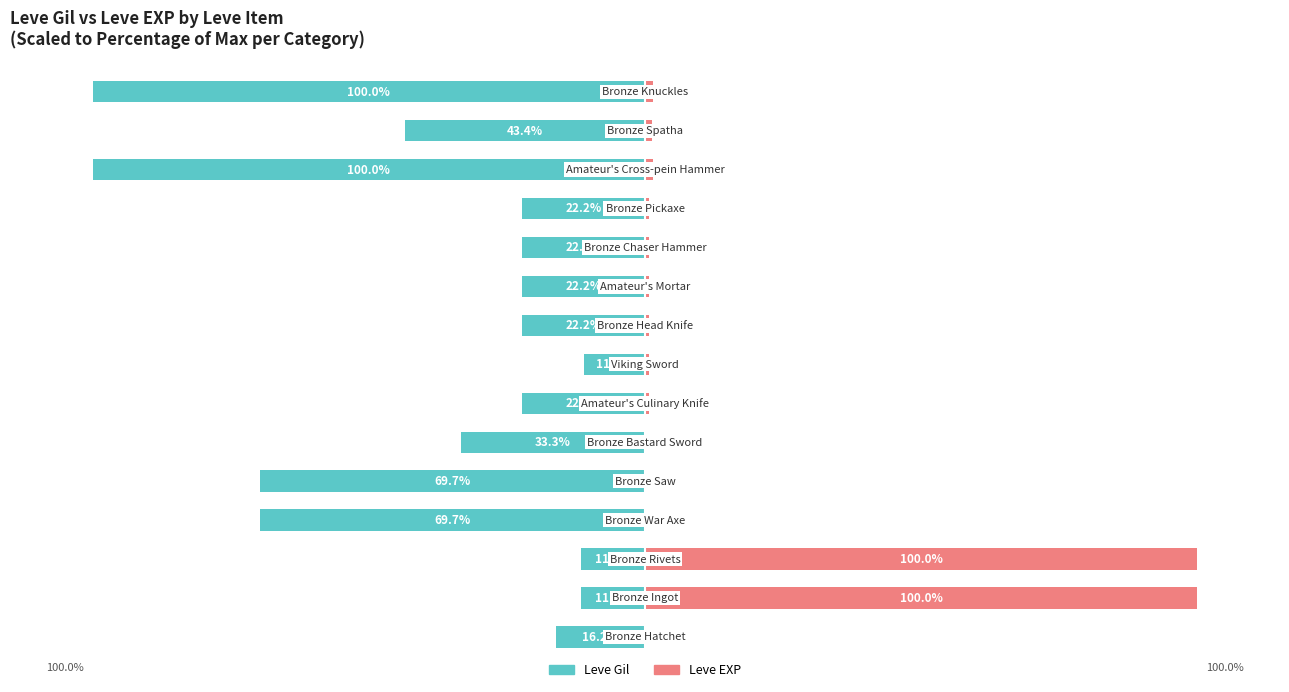

What is the sum of the Leve Gil values at 2 and 12?

-111.6